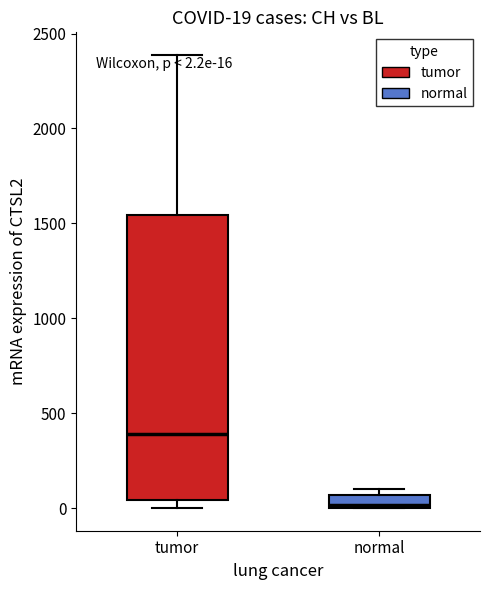

Which box is the tallest, from its lower edge to its upper edge?

tumor